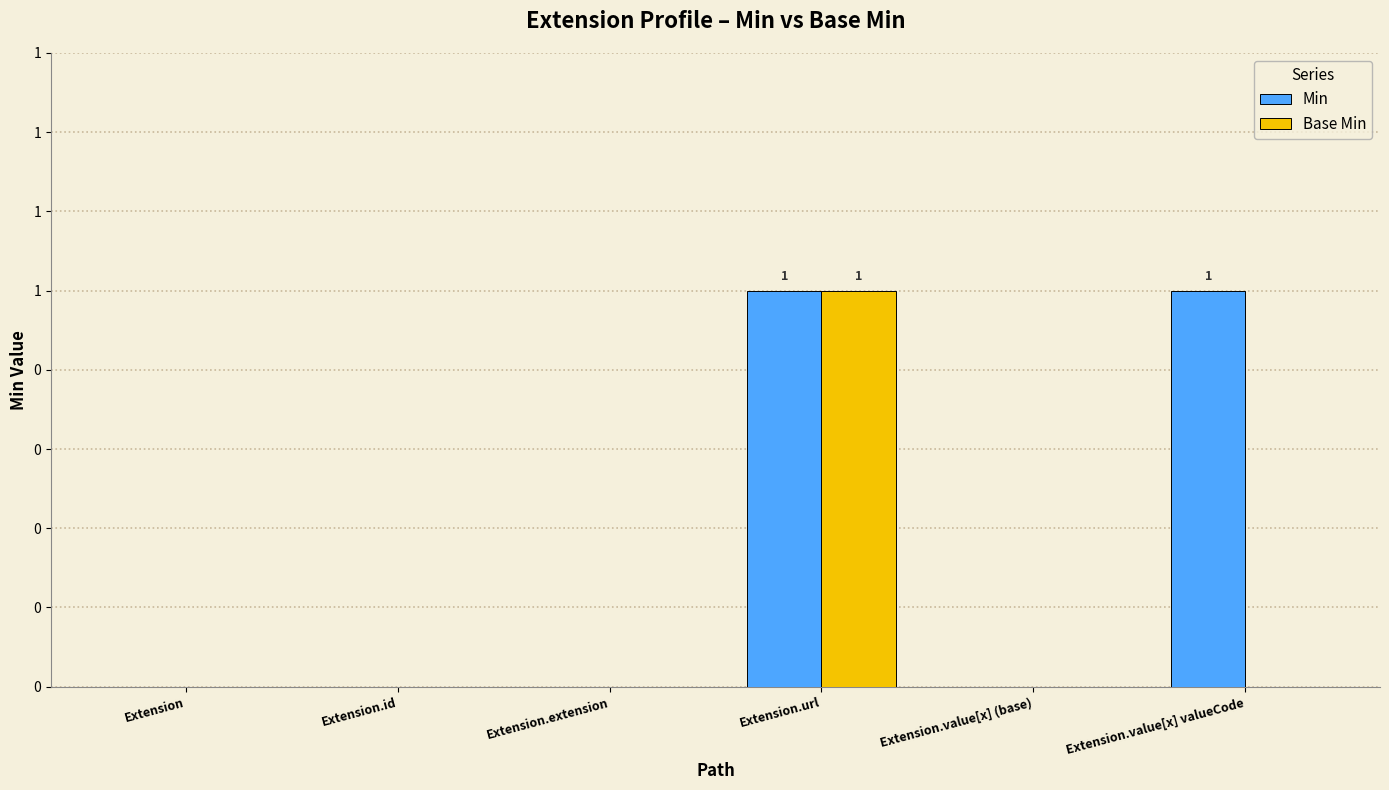

Reading left to right, extract all data points from this chart.

Min: 0	0	0	1	0	1
Base Min: 0	0	0	1	0	0